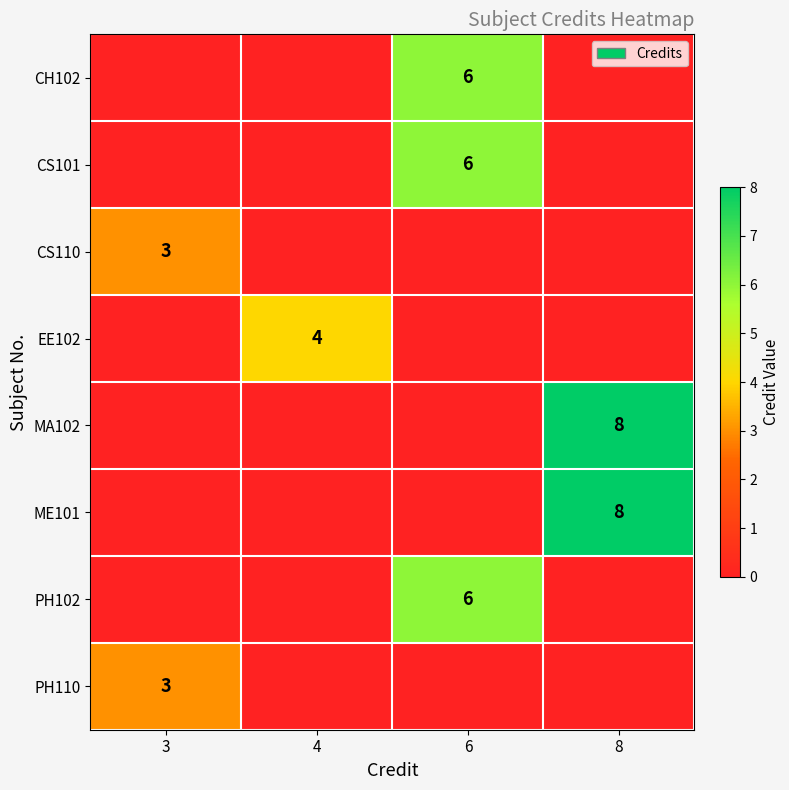

The value of ME101 at 8 is 8. True or false?

True